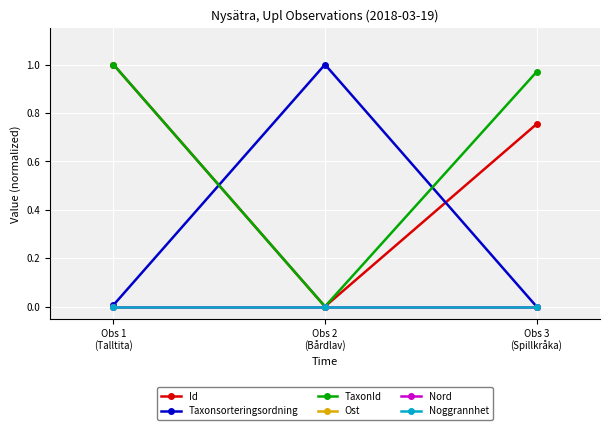

How many lines are shown in the chart?

6